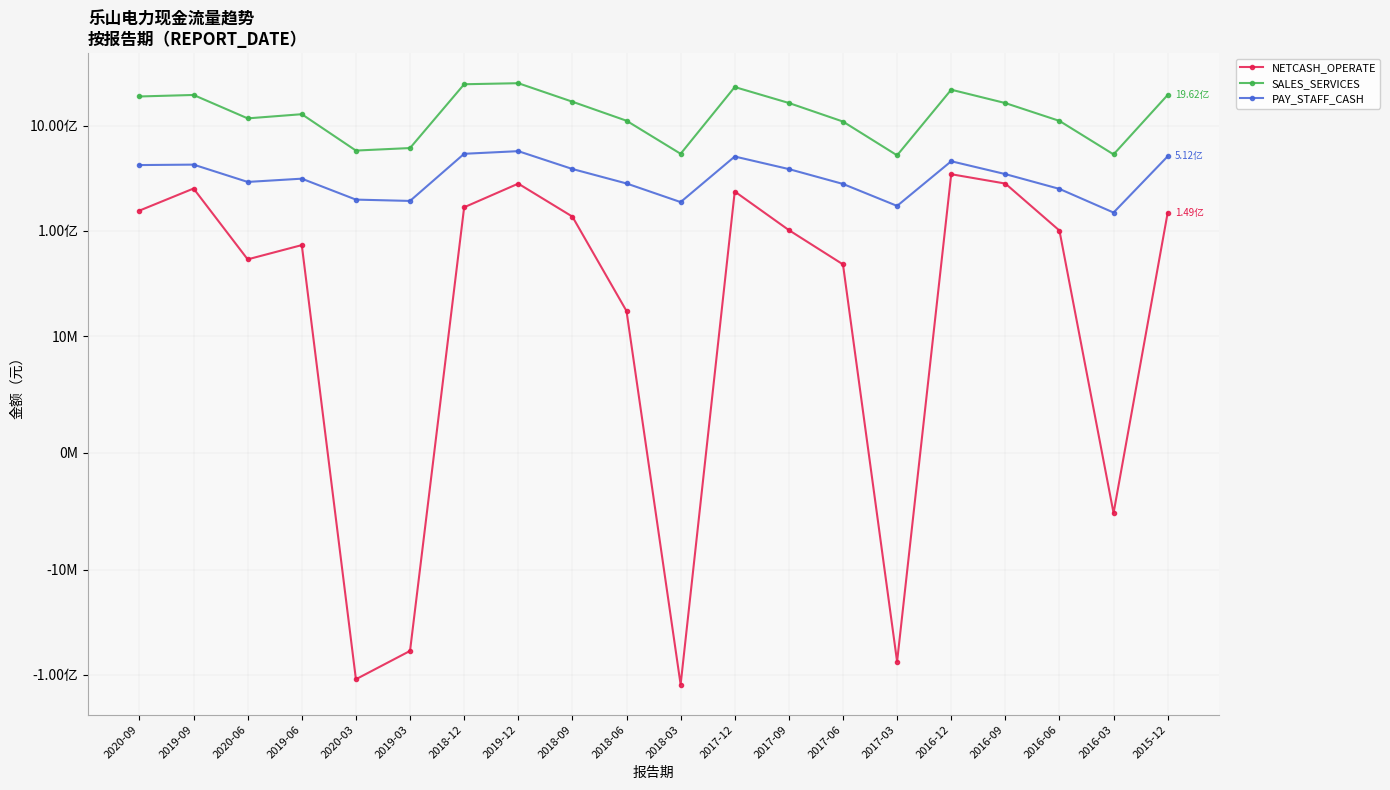

What position from the left is 2019-12?

8